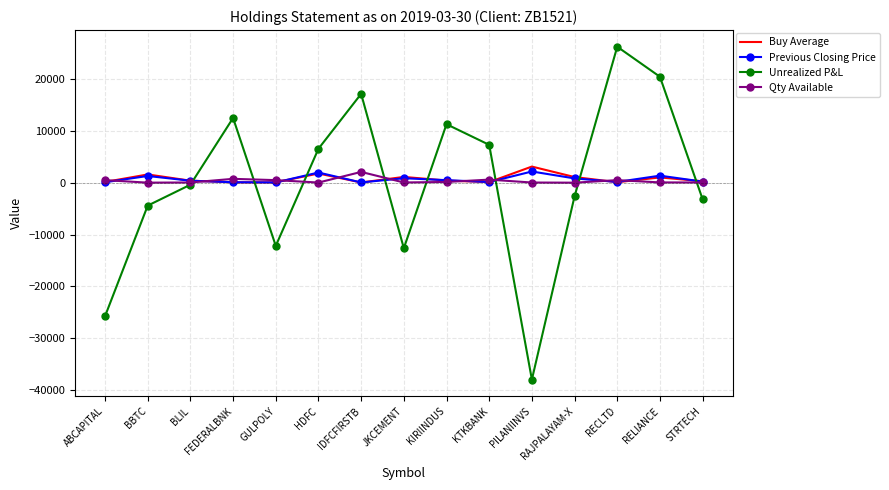

What is the lowest value of the Buy Average series?

47.3